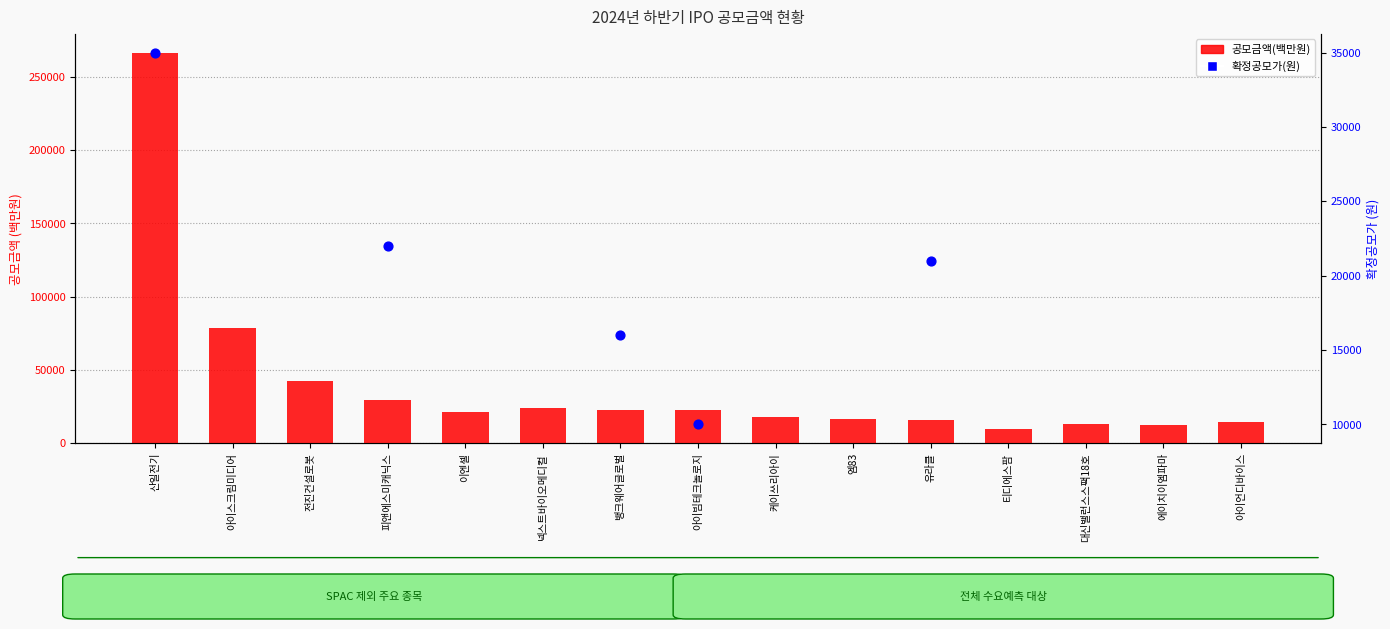

Approximately how many times larger is the value at 피앤에스미캐닉스 compared to 뱅크웨어글로벌?

1.3